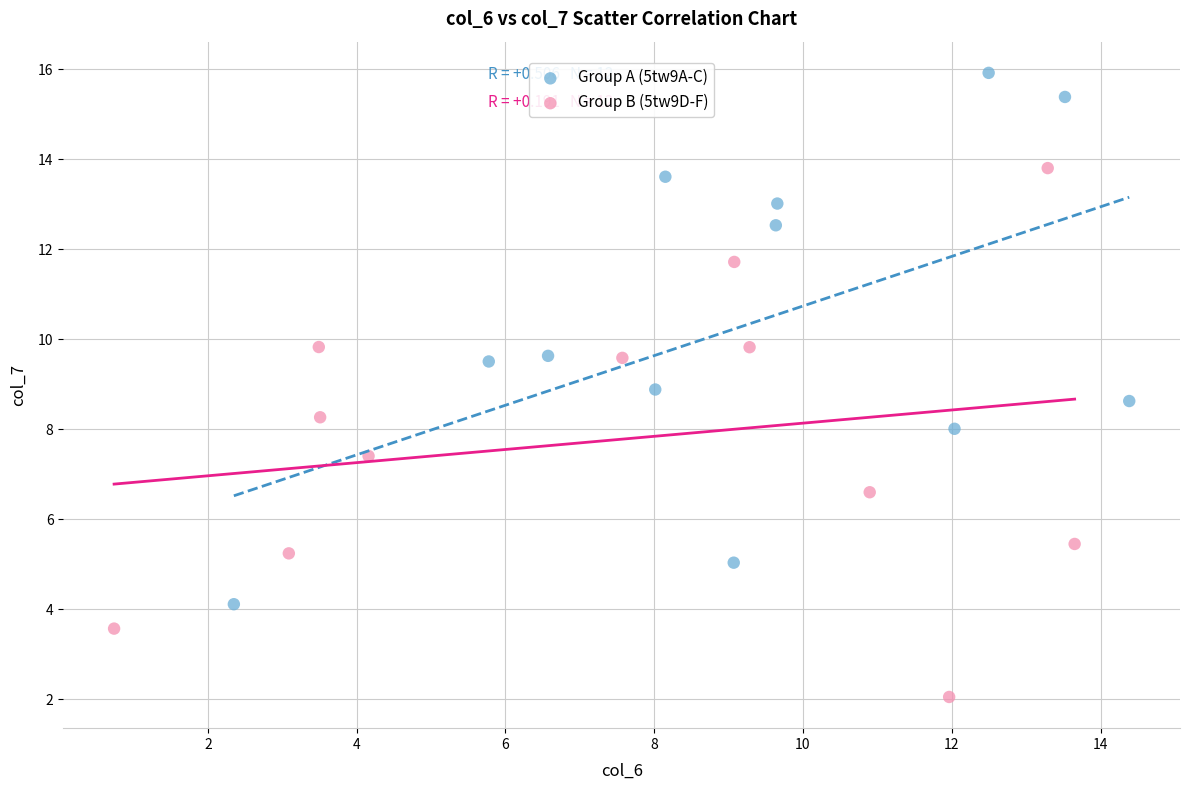

Which series reaches the maximum Y coordinate?

Group A (5tw9A-C)